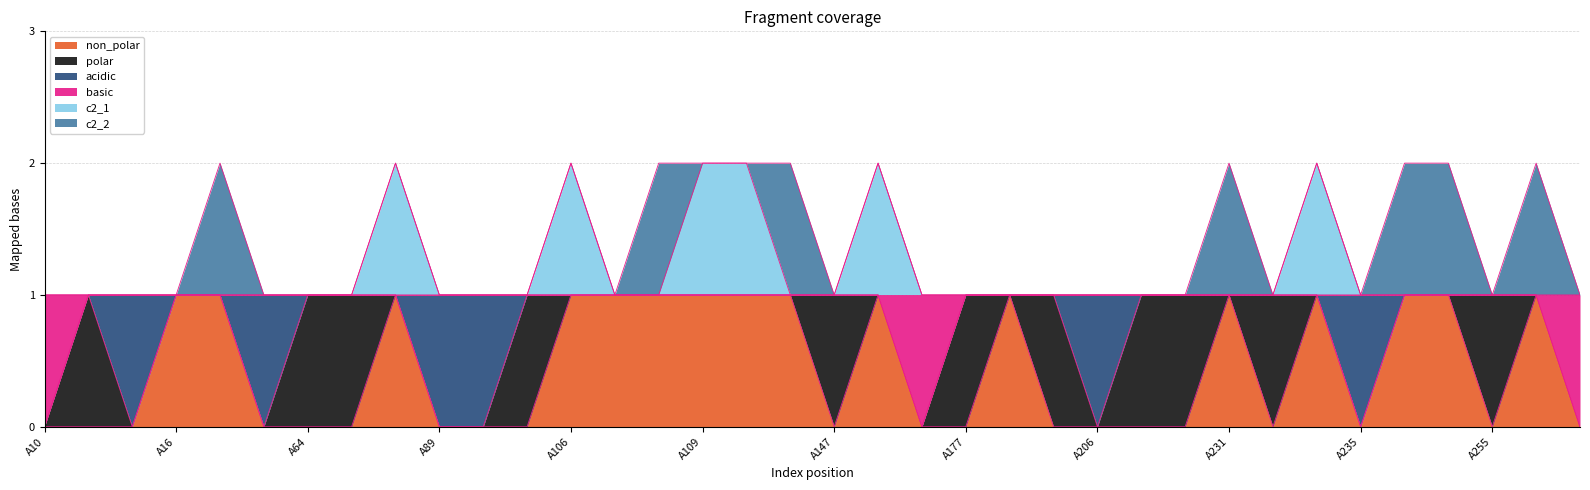

Where is non_polar nearest to the value 0?

A10